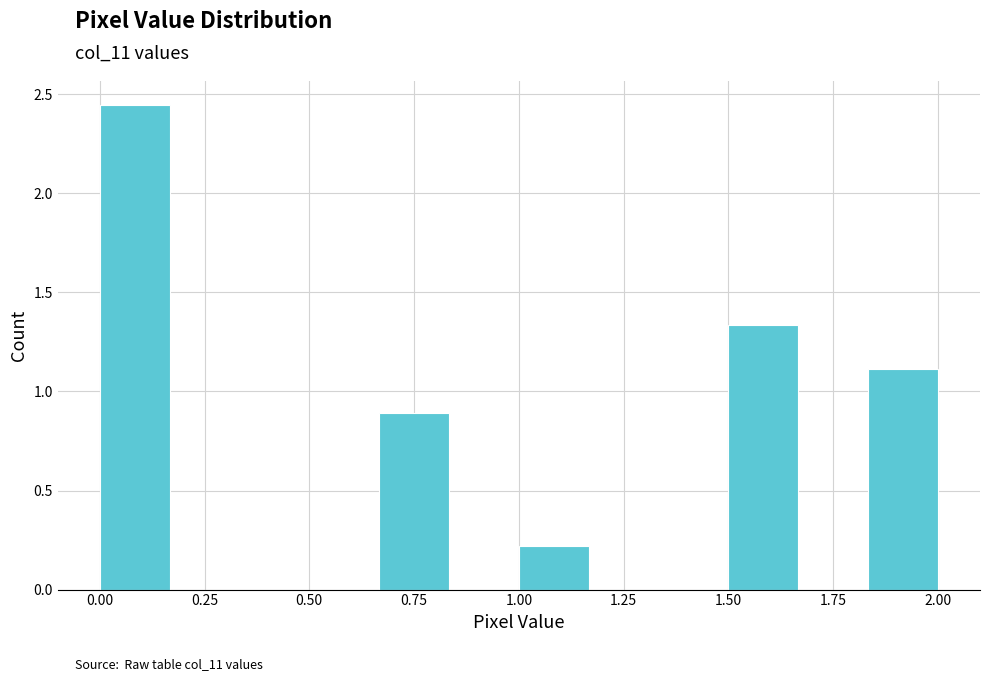

Around what value on the x-axis is the tallest bar? Give the approximate position of its centre, as read against the axis.

0.10